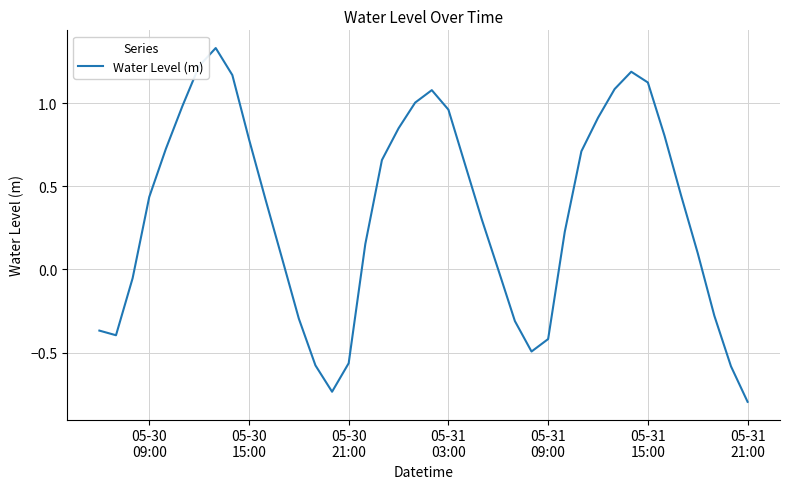

What is the difference between the maximum and minimum values?

2.1